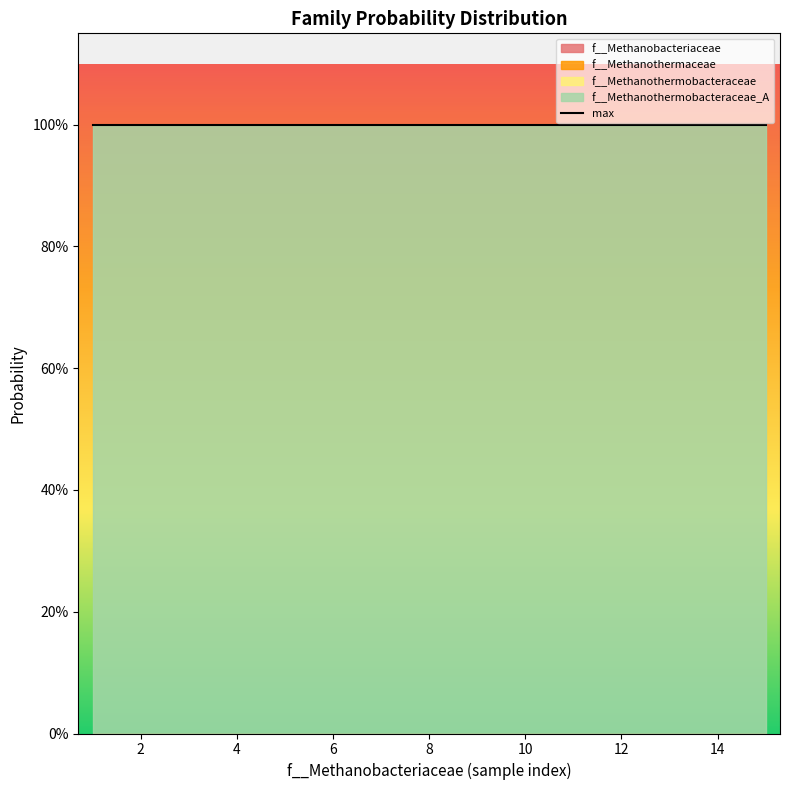

True or false: max has more than 1 points higher than both neighbors.

False